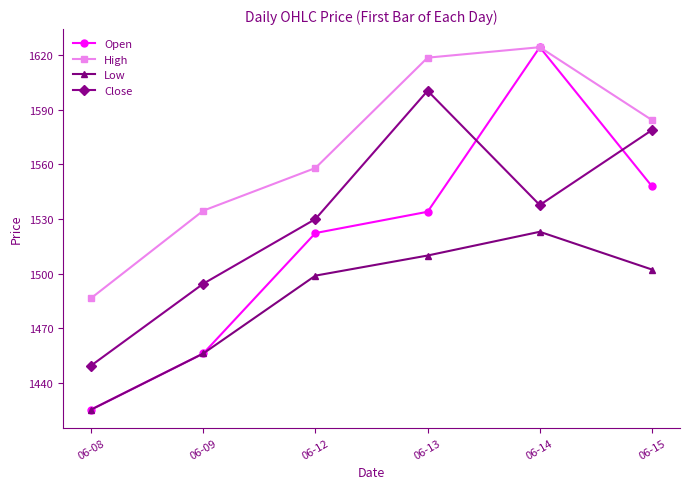

Rank the series by their average value, from lowest to highest.

Low, Open, Close, High